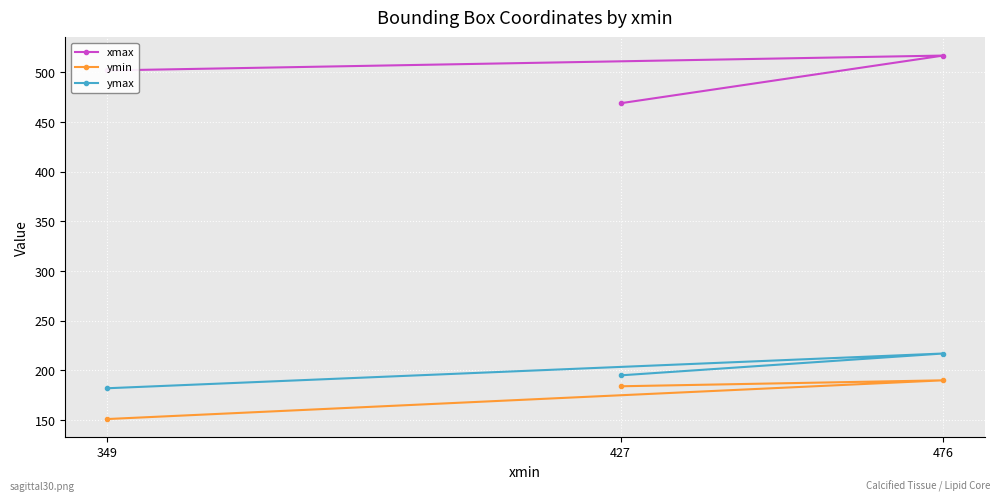

At which category is the sum across all series the highest?

476